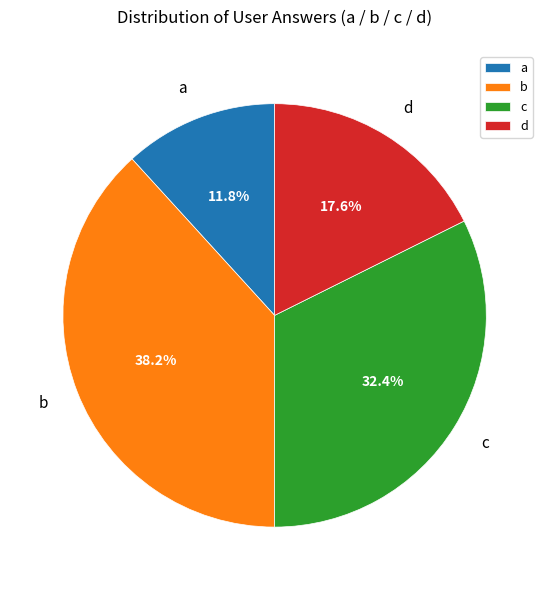

What is the total percentage of b and c?

70.6%